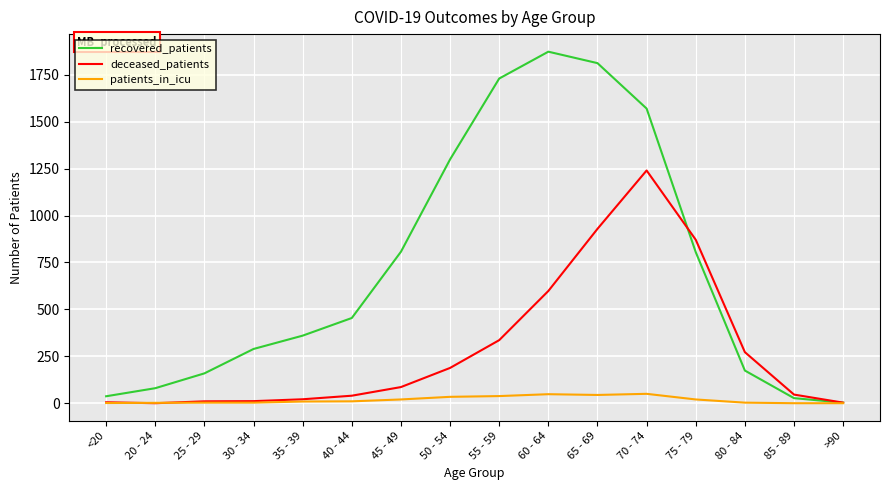

Which series has the largest range (max minus min)?

recovered_patients